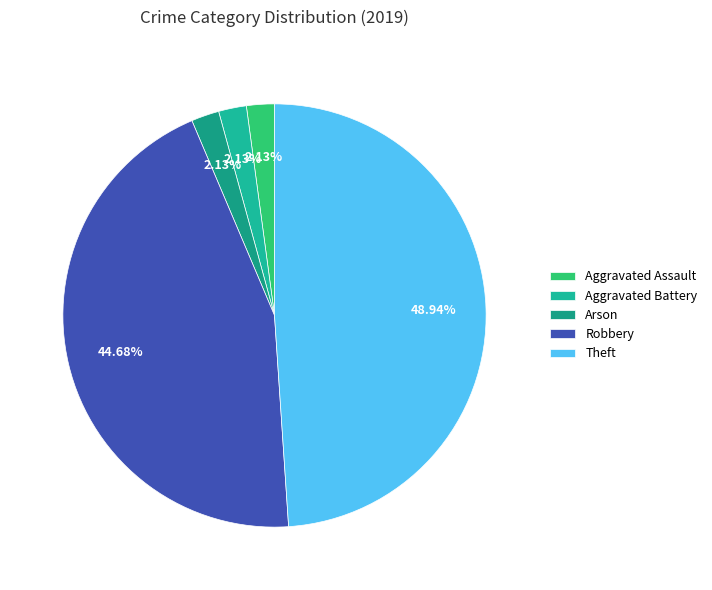

To the nearest percent, what percentage of the pie is Aggravated Assault?

2%